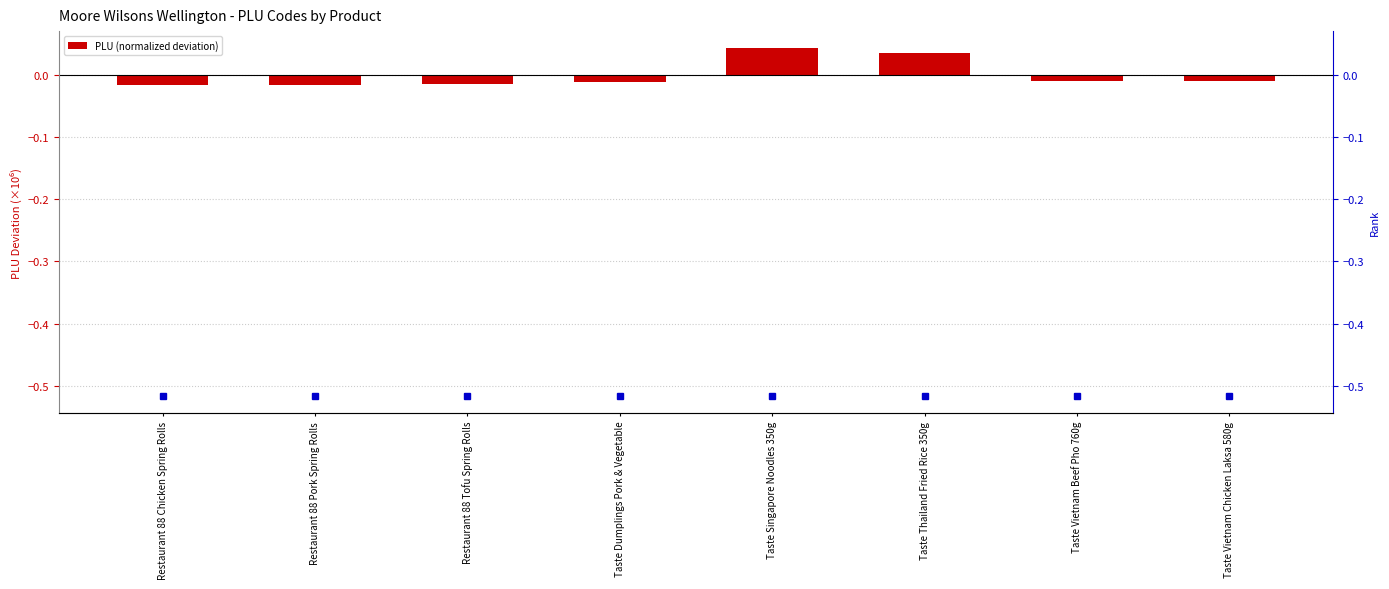

What is the difference between the maximum and minimum values?

0.1